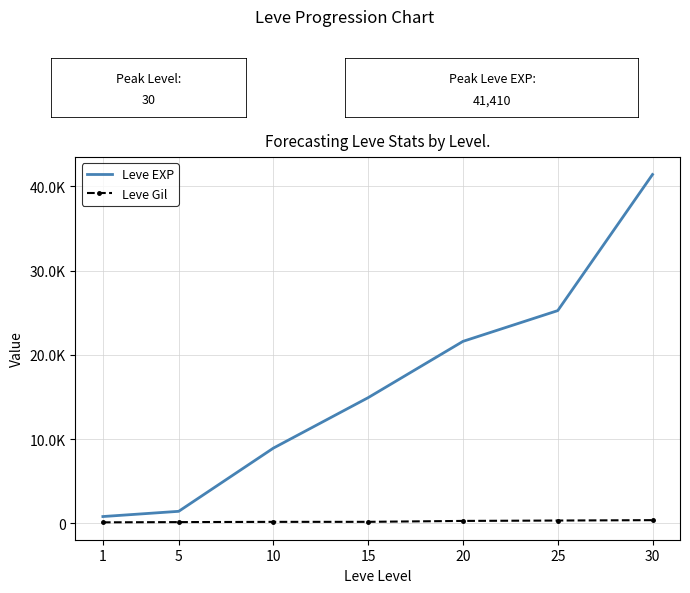

Which series changed the most between 10 and 15?

Leve EXP